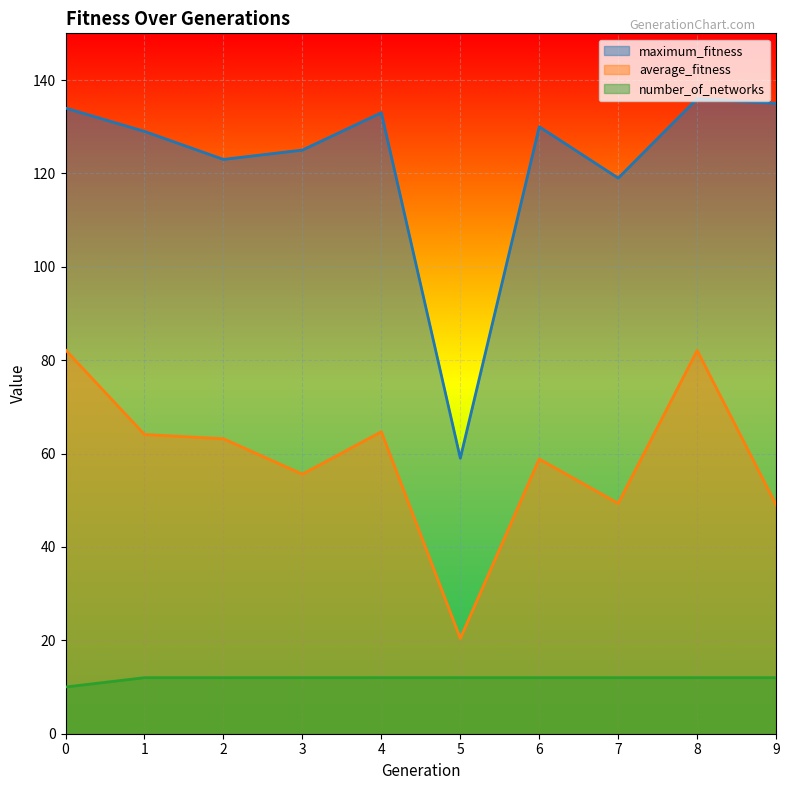

Is it true that maximum_fitness equals 59.0 at 5?

True